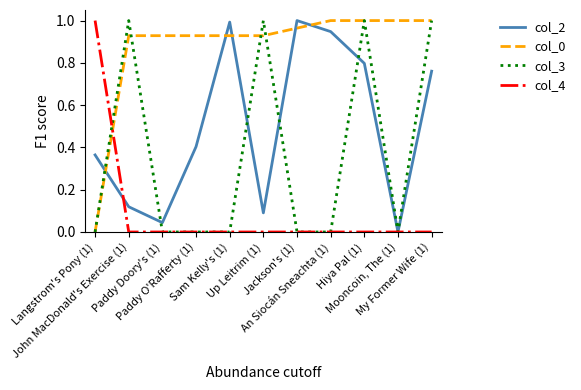

How many lines are shown in the chart?

4